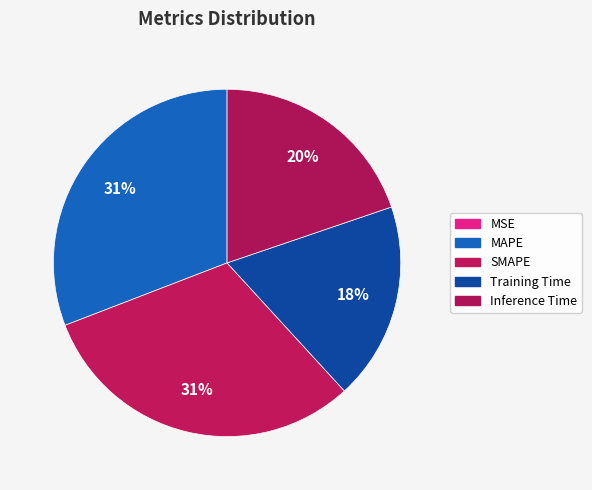

To the nearest percent, what percentage of the pie is Training Time?

18%